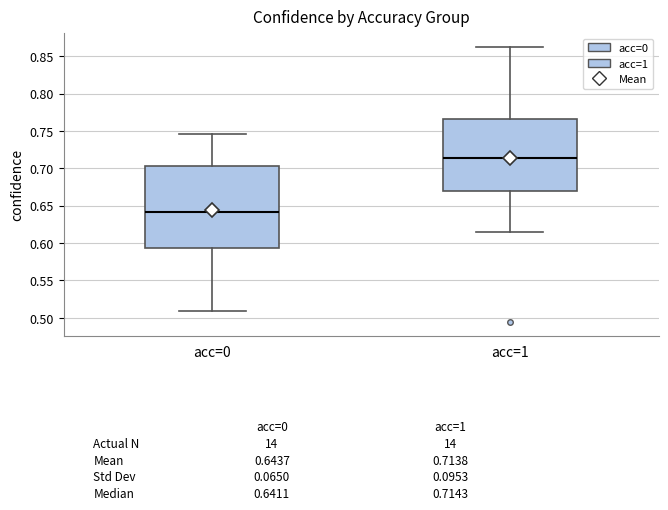

Which box is the tallest, from its lower edge to its upper edge?

acc=0